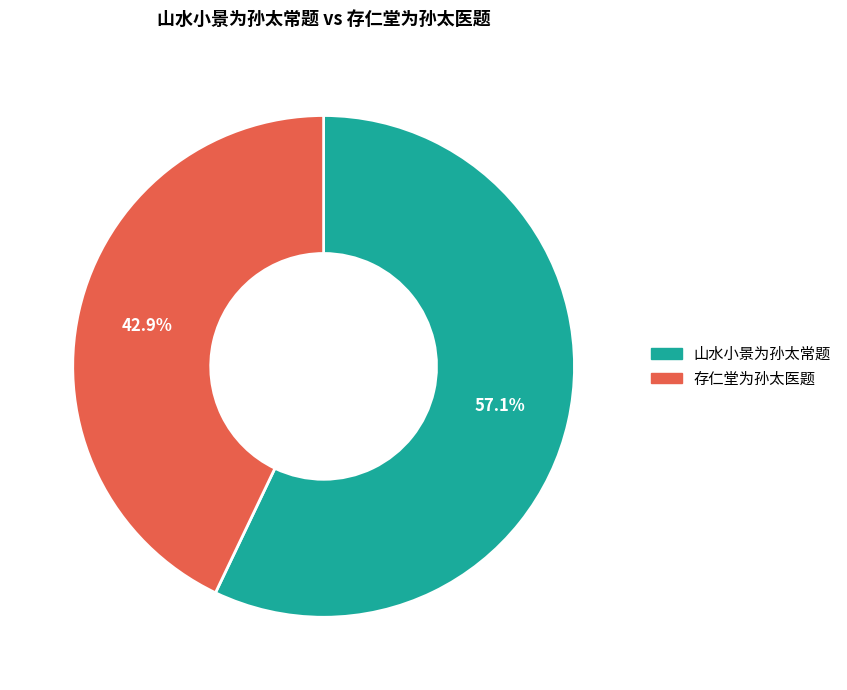

To the nearest percent, what percentage of the pie is 山水小景为孙太常题?

57%